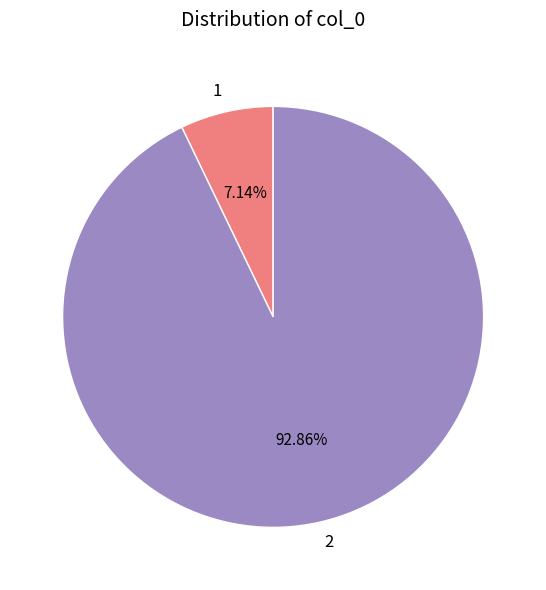

Which has a higher value, 1 or 2?

2